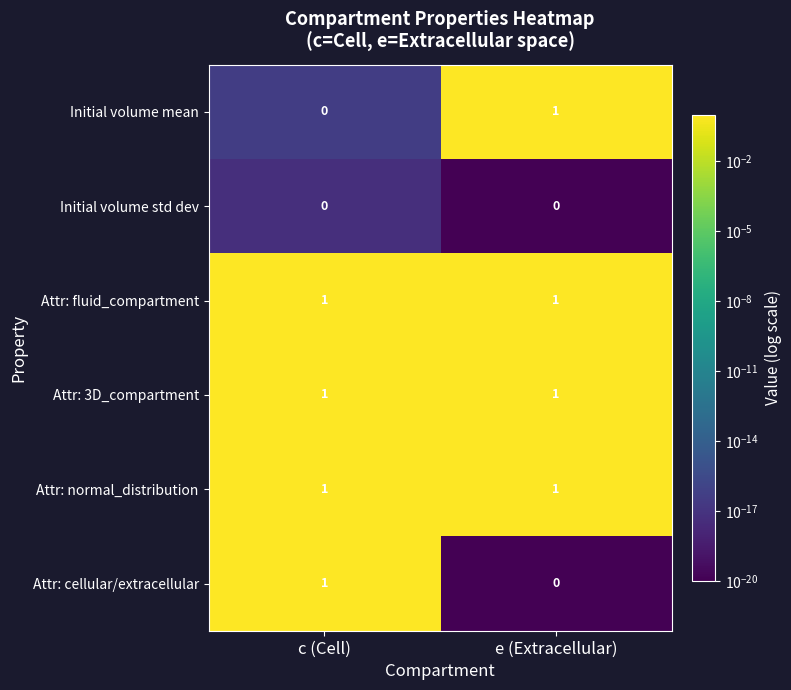

What is the total value across all series at e (Extracellular)?

4